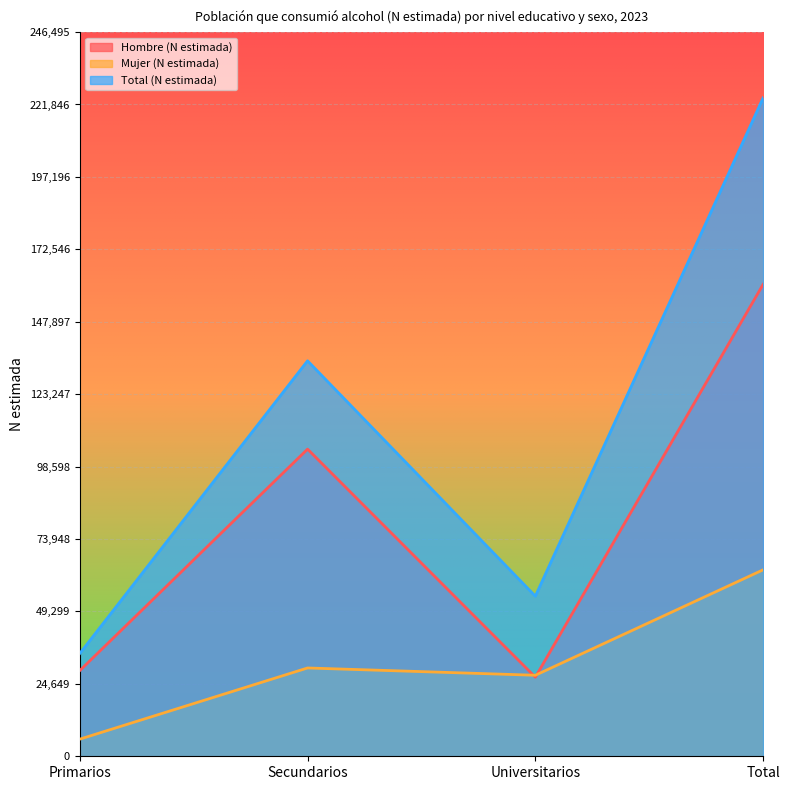

What is the label of the 4th point from the right?

Primarios